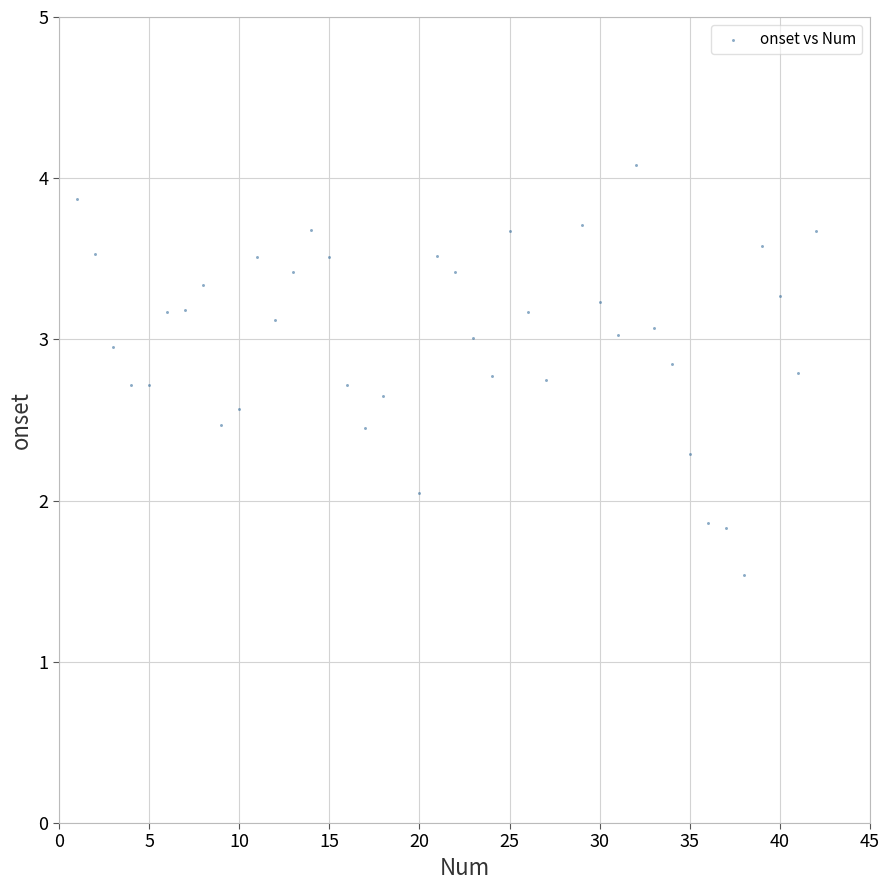

What is the range of Y values (max minus min)?

2.5